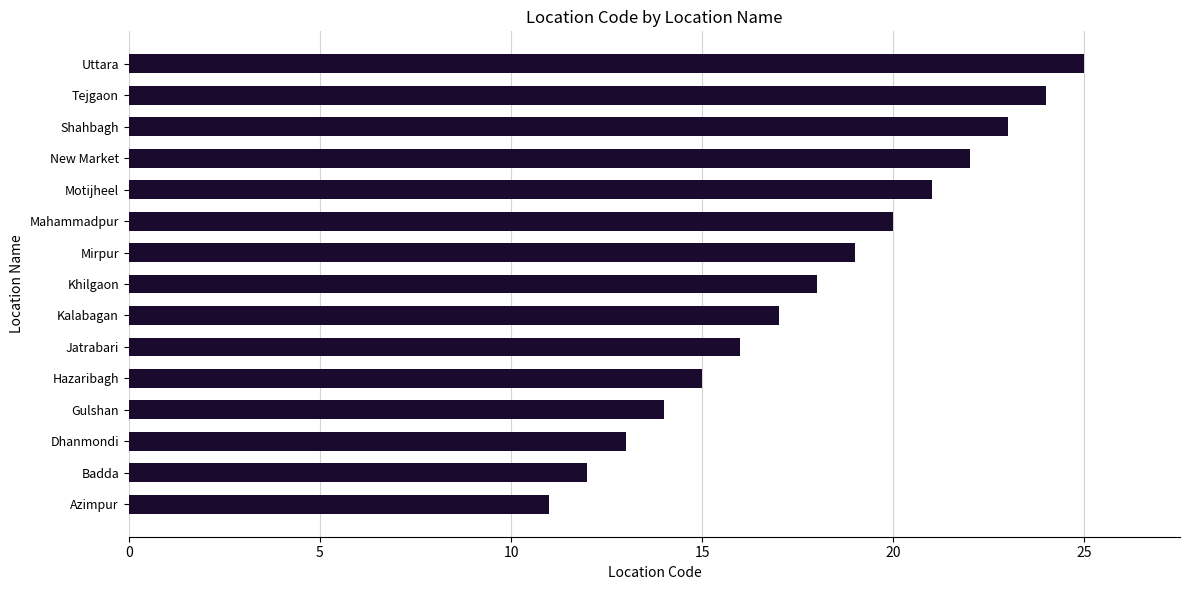

Reading bottom to top, extract all data points from this chart.

Azimpur=11	Badda=12	Dhanmondi=13	Gulshan=14	Hazaribagh=15	Jatrabari=16	Kalabagan=17	Khilgaon=18	Mirpur=19	Mahammadpur=20	Motijheel=21	New Market=22	Shahbagh=23	Tejgaon=24	Uttara=25